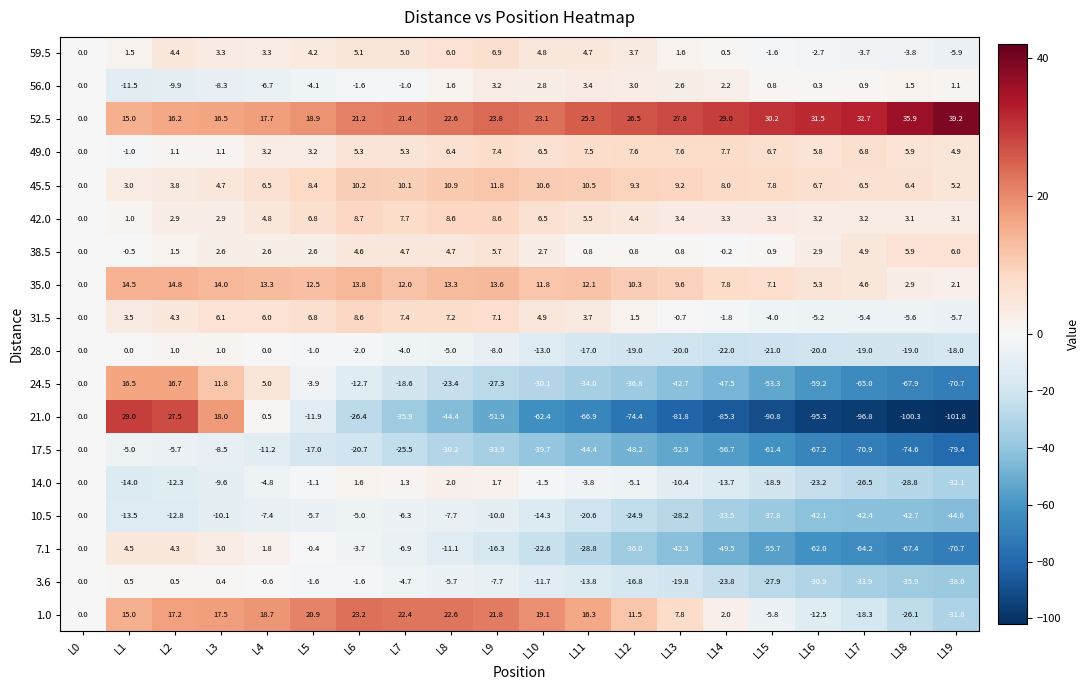

At how many categories does at least one series exceed 2?

19